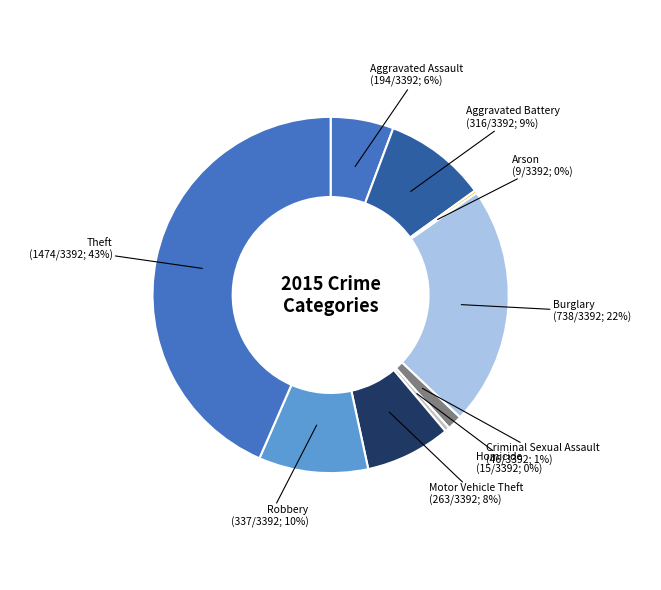

Does any single category account for the majority?

No